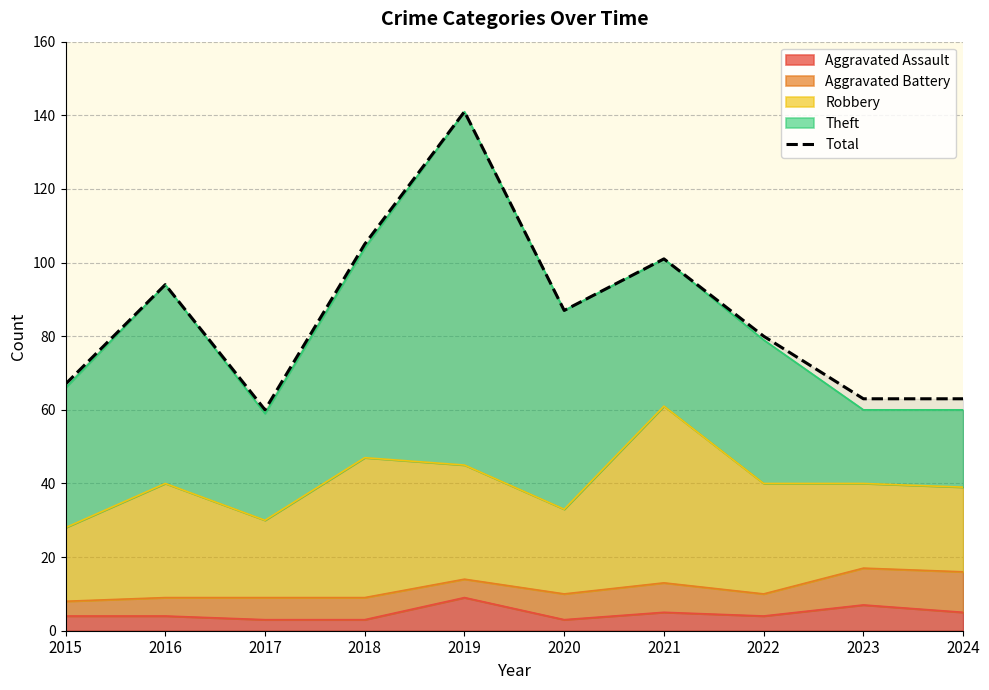

At which category does the chart reach its minimum across all series?

2017